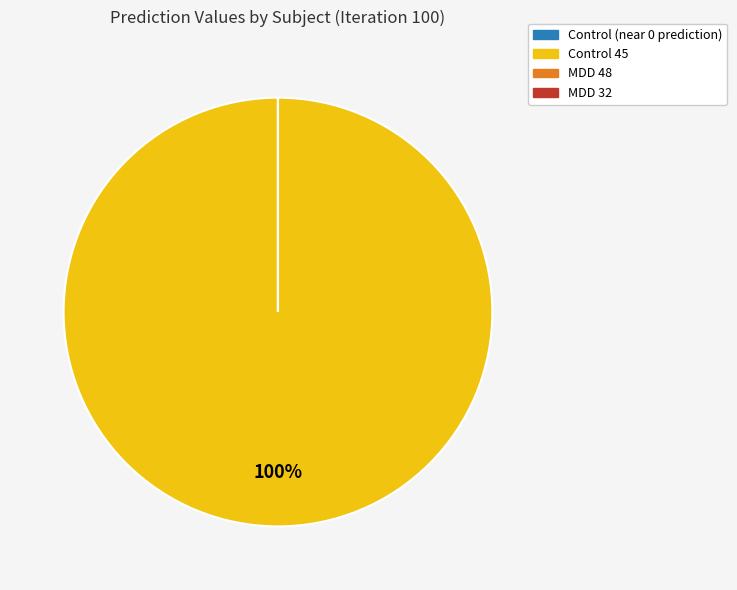

Is there a majority slice in this chart?

Yes